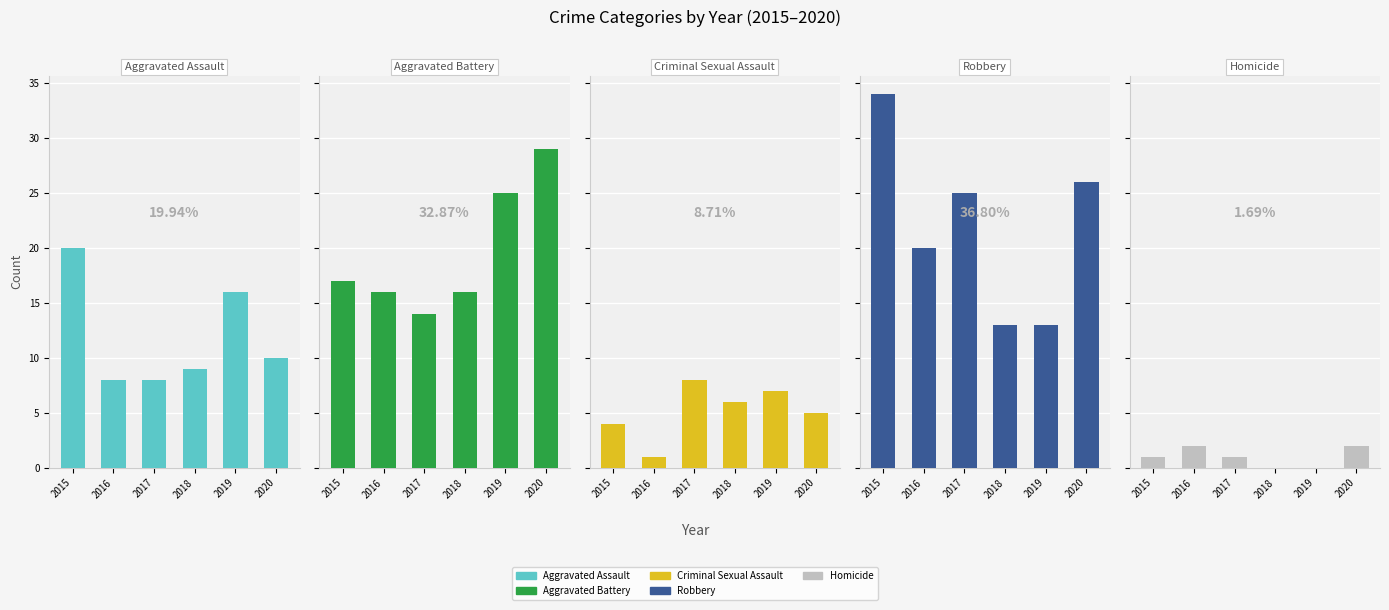

What is the difference between the highest and lowest values at 2019?

25